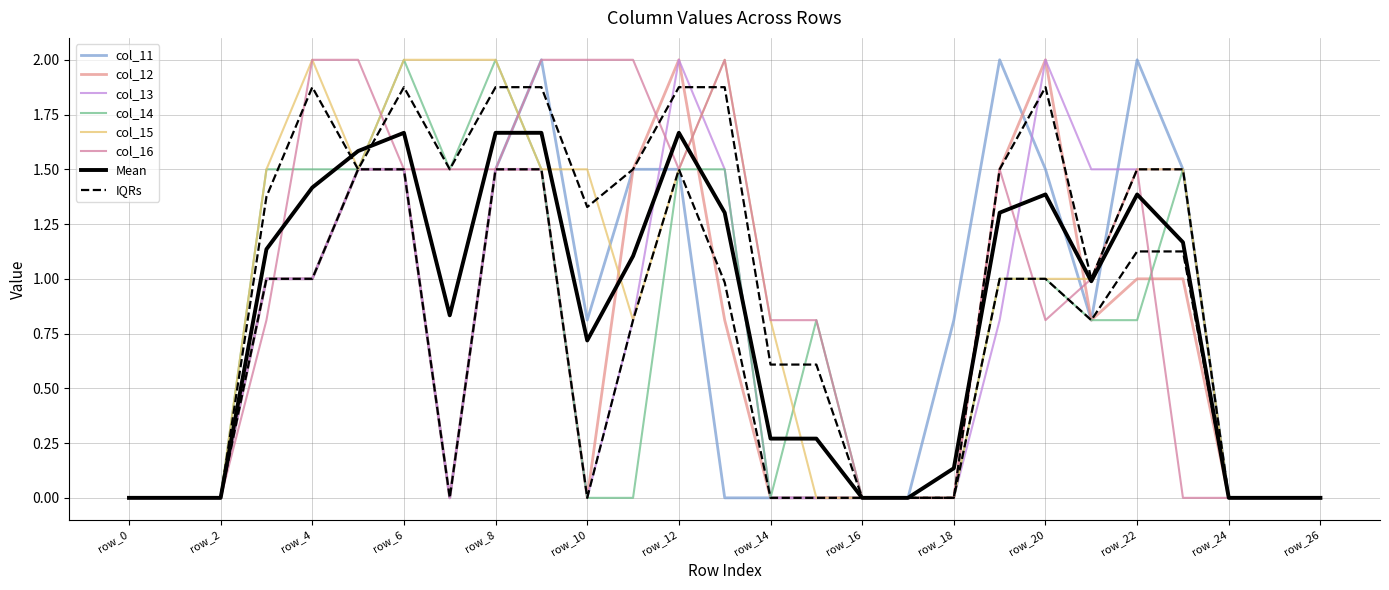

What is the sum of the col_12 values at row_12 and row_16?

2.0